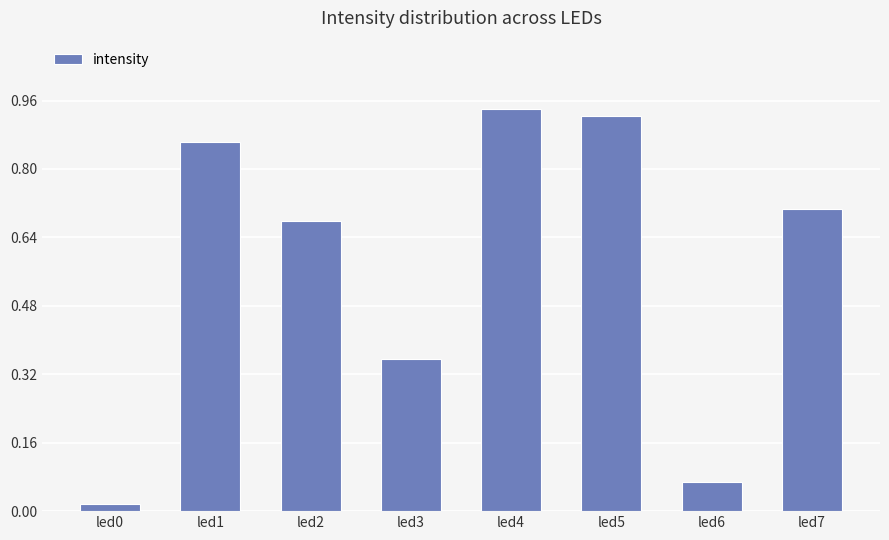

What is the change in value from led3 to led4?

+0.6